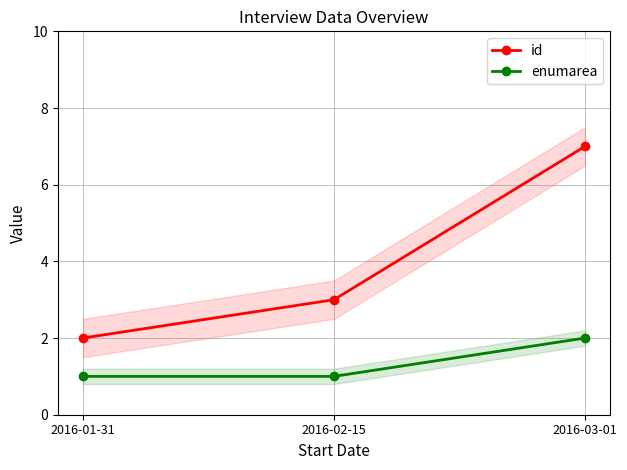

What is the value of the id point at the 1st from the left?

2